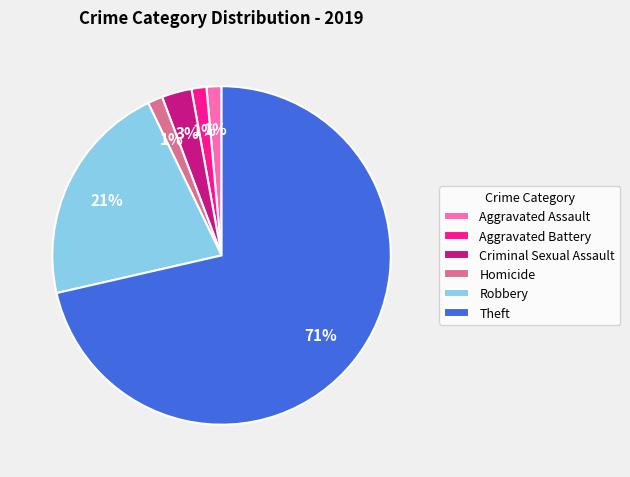

Do Theft and Homicide together represent more than half of the pie?

Yes